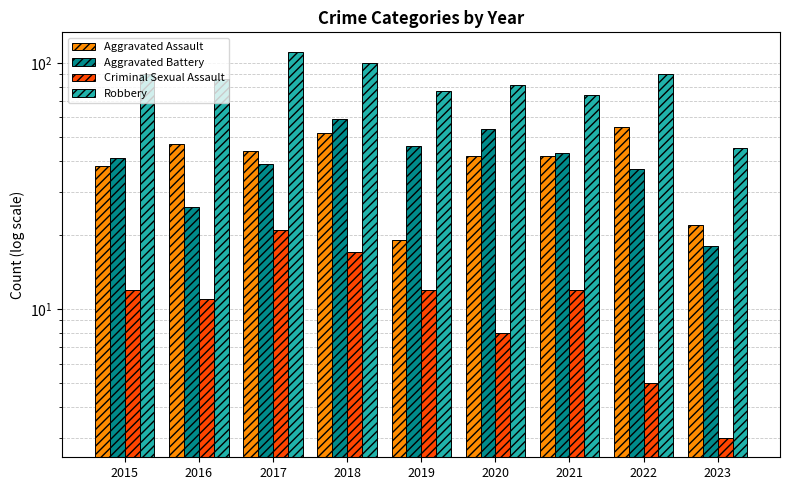

Between 2017 and 2019, which is larger?

2017